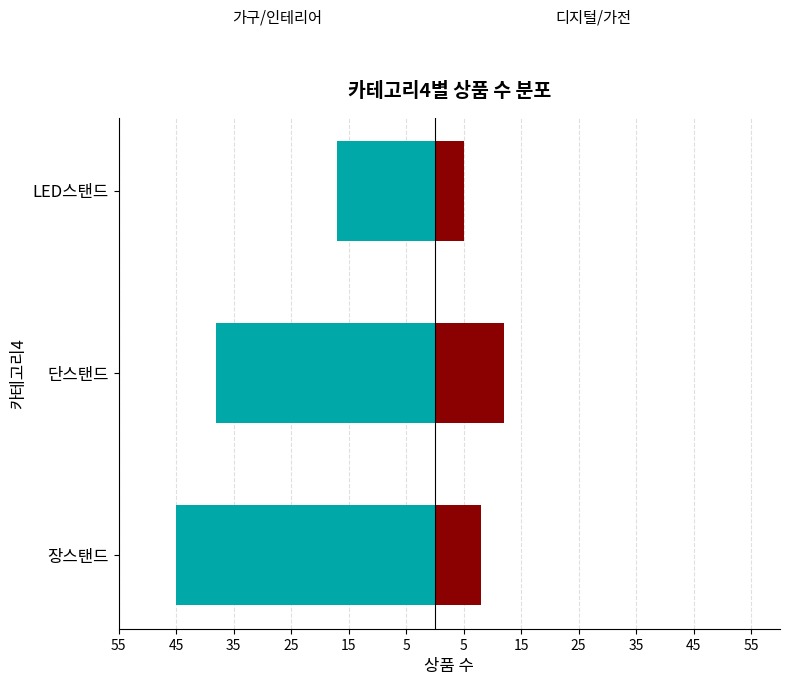

Is it true that 장스탠드(가구/인테리어) equals -45 at 장스탠드?

True